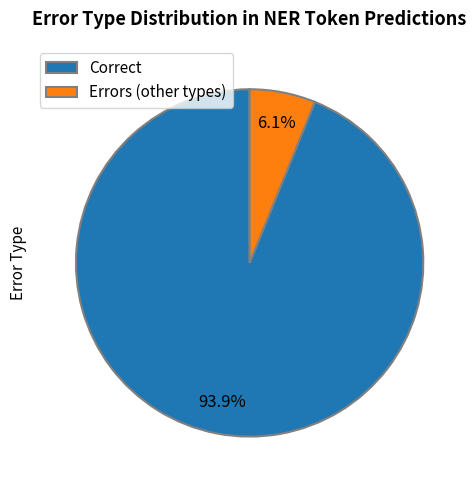

What portion of the pie excludes Errors (other types)?

93.9%